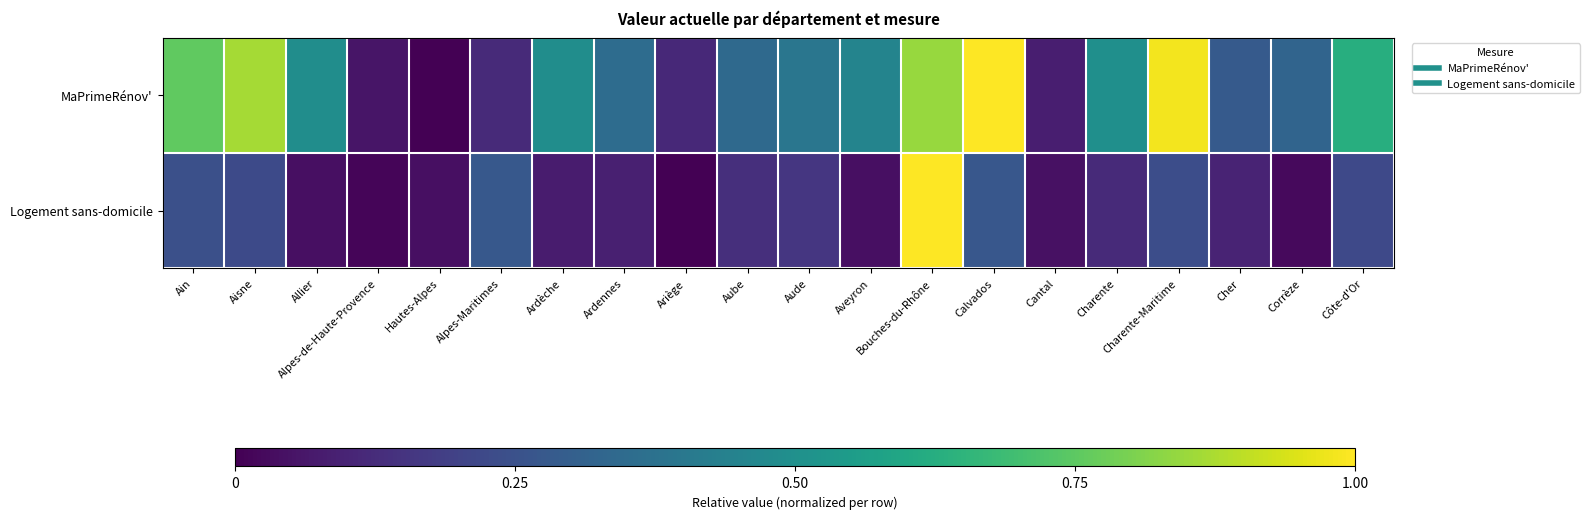

Reading right to left, transcribe all the data shown in this chart.

MaPrimeRénov': Côte-d'Or=0.6	Corrèze=0.3	Cher=0.3	Charente-Maritime=1.0	Charente=0.5	Cantal=0.1	Calvados=1.0	Bouches-du-Rhône=0.8	Aveyron=0.5	Aude=0.4	Aube=0.3	Ariège=0.1	Ardennes=0.4	Ardèche=0.5	Alpes-Maritimes=0.1	Hautes-Alpes=0.0	Alpes-de-Haute-Provence=0.1	Allier=0.5	Aisne=0.9	Ain=0.8
Logement sans-domicile: Côte-d'Or=0.2	Corrèze=0.0	Cher=0.1	Charente-Maritime=0.2	Charente=0.1	Cantal=0.0	Calvados=0.3	Bouches-du-Rhône=1.0	Aveyron=0.0	Aude=0.2	Aube=0.1	Ariège=0.0	Ardennes=0.1	Ardèche=0.1	Alpes-Maritimes=0.3	Hautes-Alpes=0.0	Alpes-de-Haute-Provence=0.0	Allier=0.0	Aisne=0.2	Ain=0.2